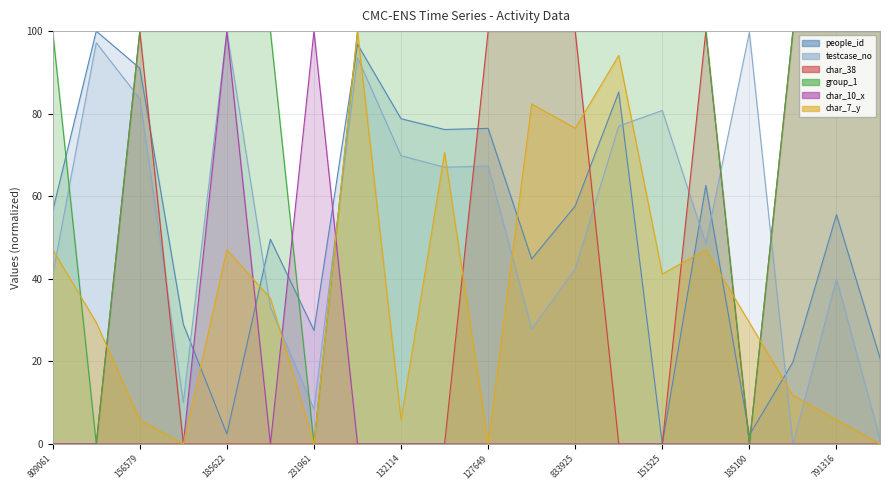

The value of char_7_y at 1271375 is 70.6. True or false?

True